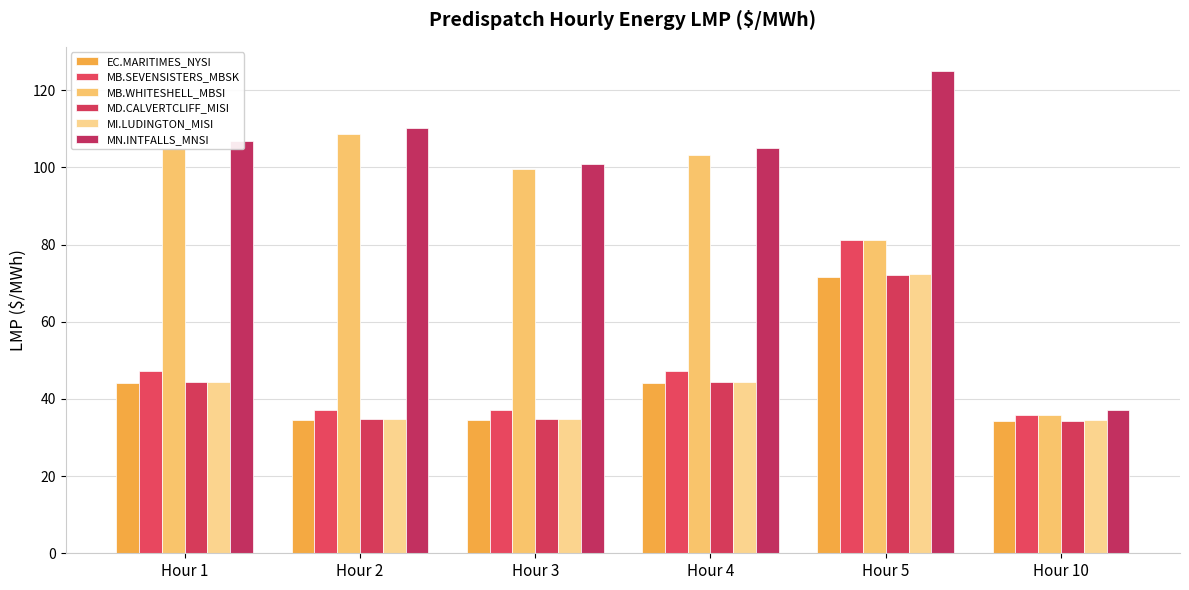

How many groups of bars are there?

6